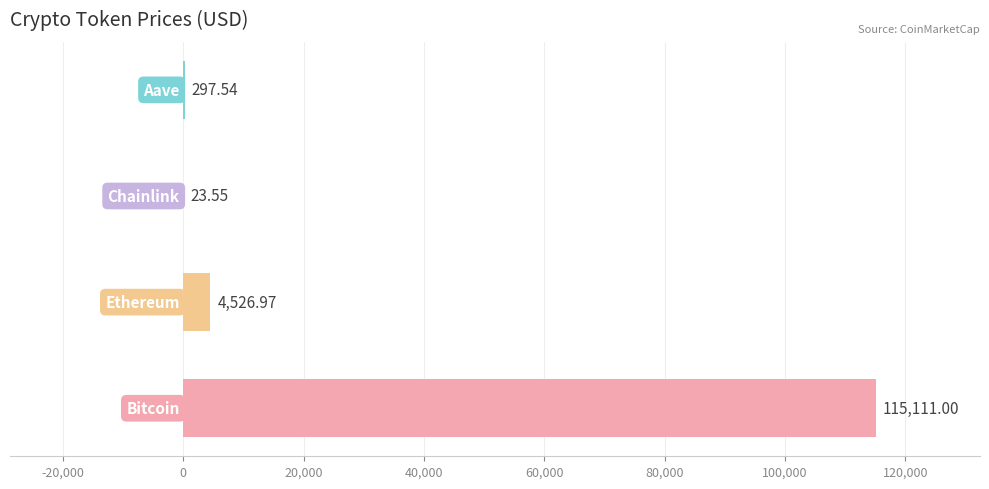

What is the sum of all values?

119959.1